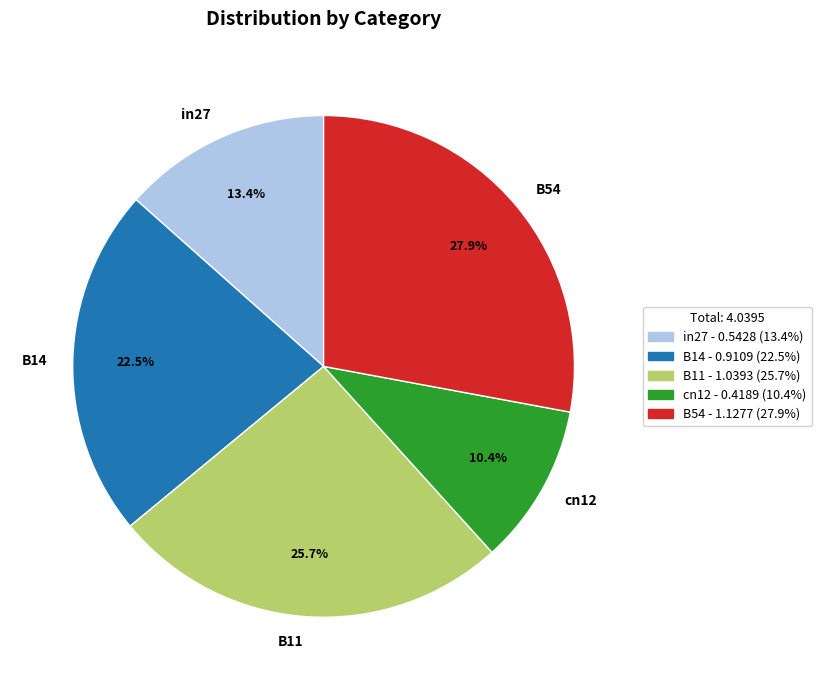

To the nearest percent, what is the average slice percentage?

20%